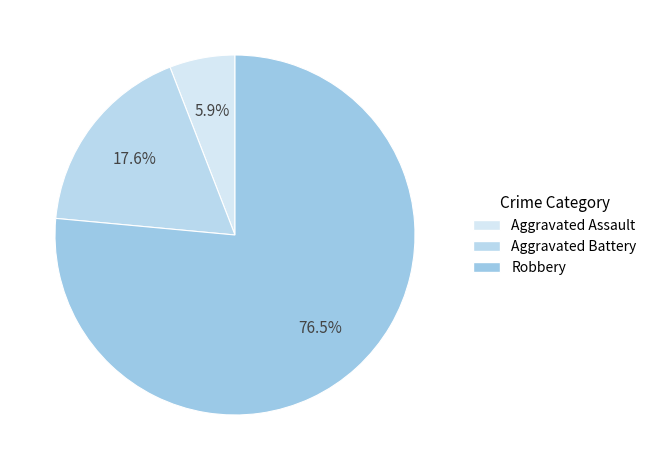

Is there a majority slice in this chart?

Yes